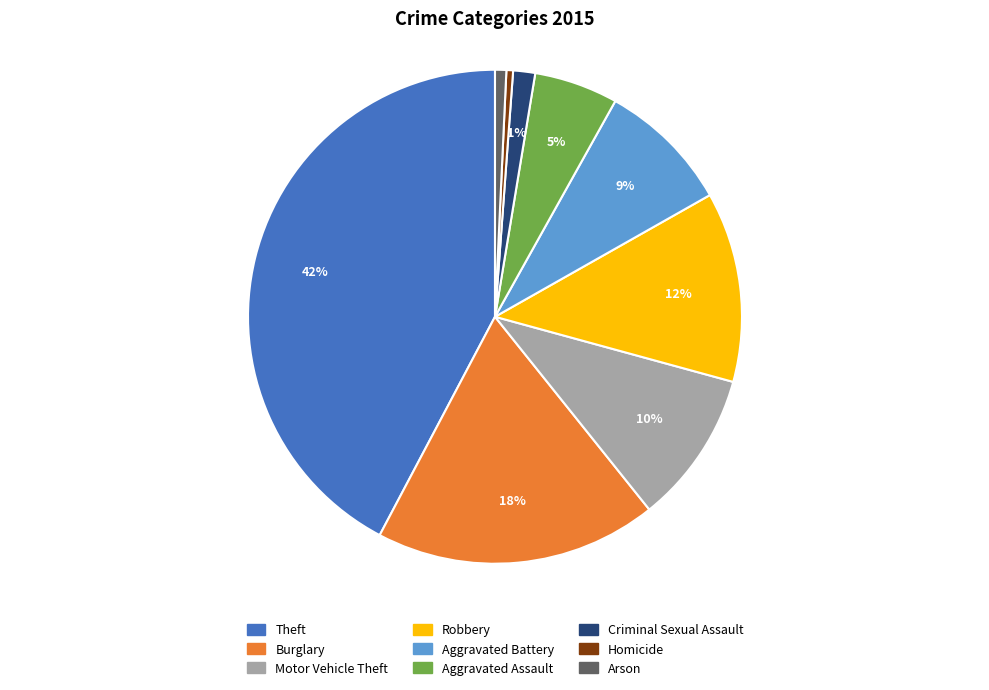

To the nearest percent, what is the average slice percentage?

11%